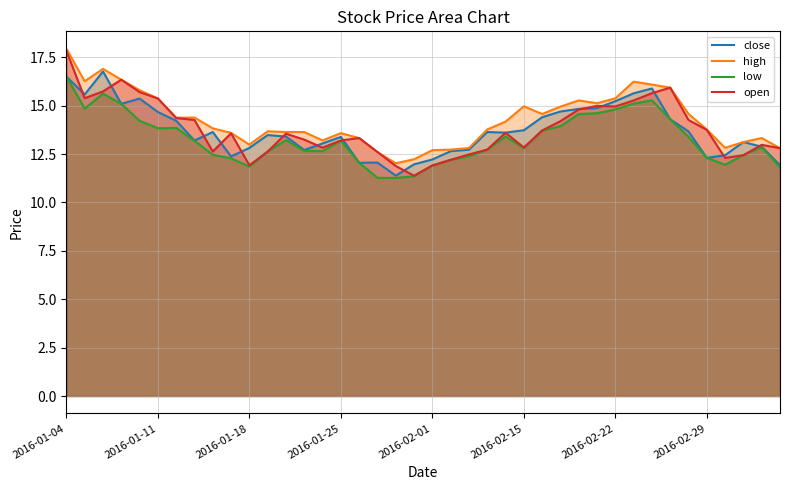

List the series in order of their peak value, highest first.

high, open, close, low